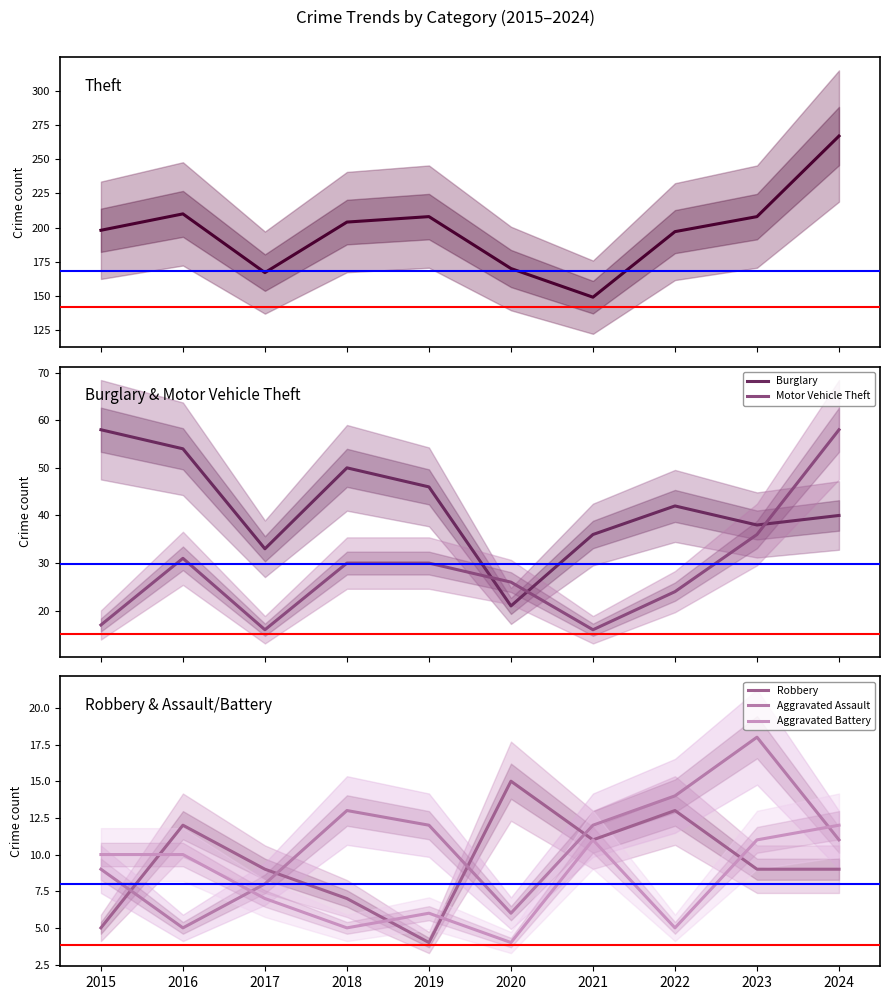

At which label does Aggravated Assault first exceed 12?

2018